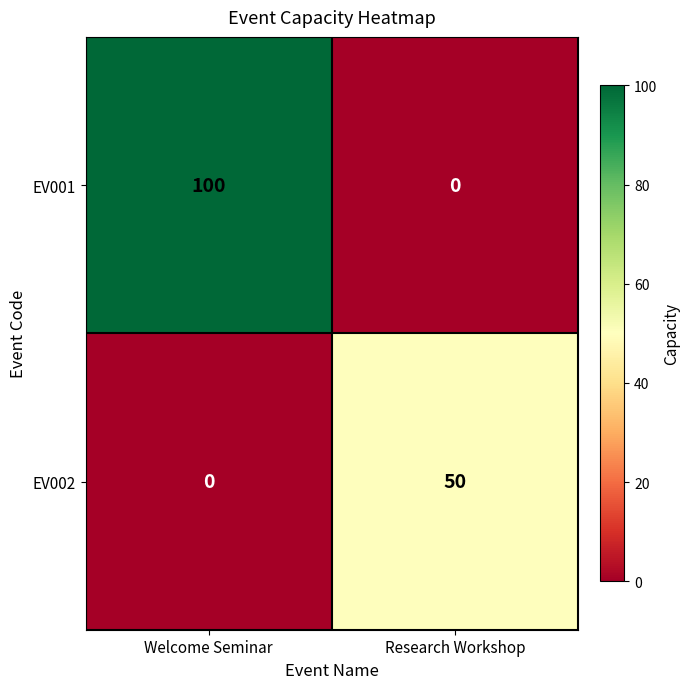

The value of EV002 at Welcome Seminar is 0. True or false?

True